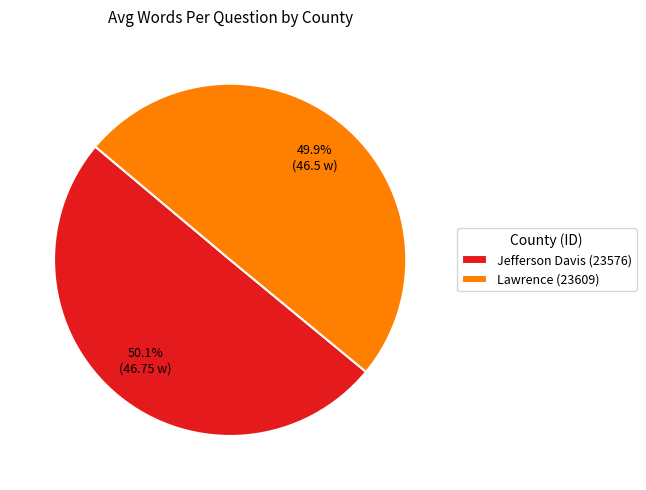

Is there any slice that represents more than half of the pie?

Yes